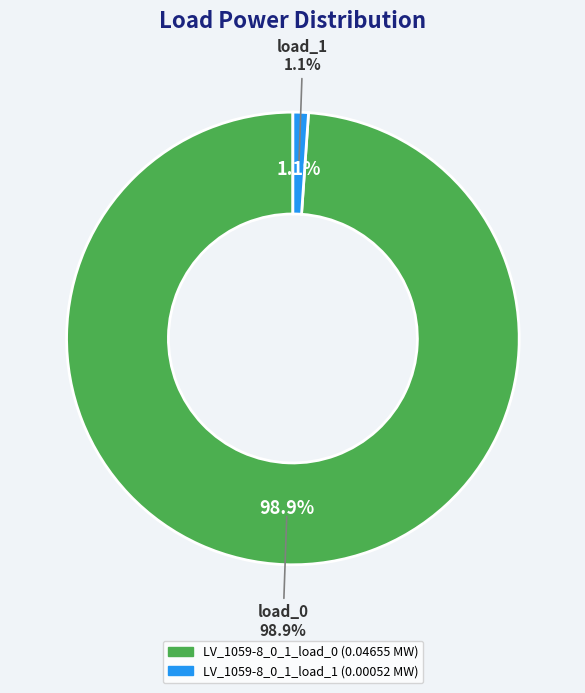

To the nearest percent, what is the difference between the LV_1059-8_0_1_load_1 and LV_1059-8_0_1_load_0 slice percentages?

98%